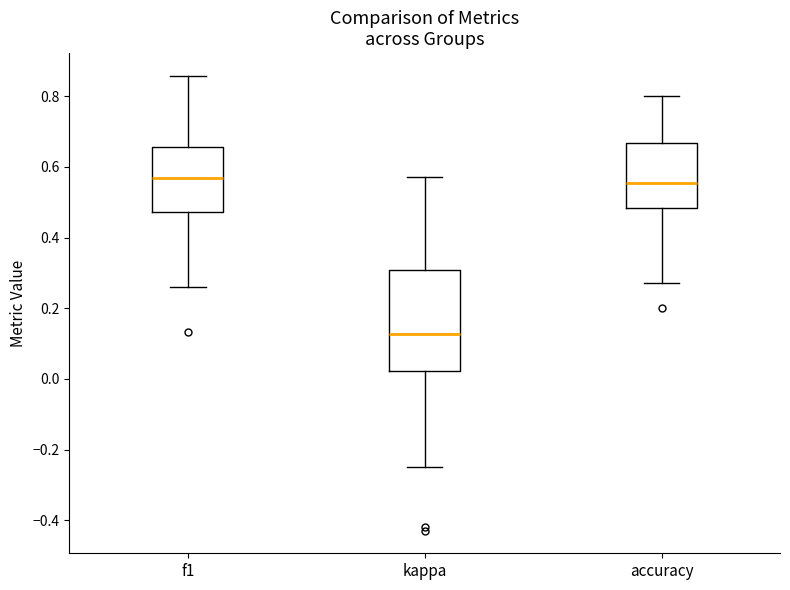

Reading left to right, transcribe this box plot: for each box, give where its median line is, the range the box spans, and where its two whiskers end, as read against the y-axis. The values are not printed on the chart, so give them approximately, as read against the axis.

f1: median 0.56, box 0.48 to 0.66, whiskers 0.26 to 0.86
kappa: median 0.12, box 0.02 to 0.30, whiskers -0.24 to 0.58
accuracy: median 0.56, box 0.48 to 0.66, whiskers 0.28 to 0.80